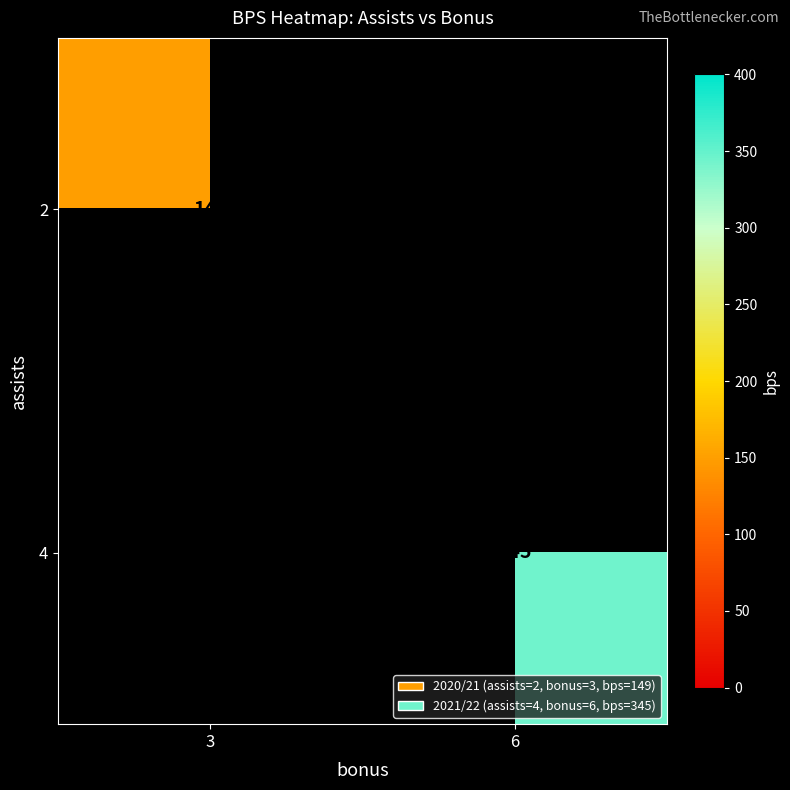

True or false: 4 has a value of 189 at 6.

False